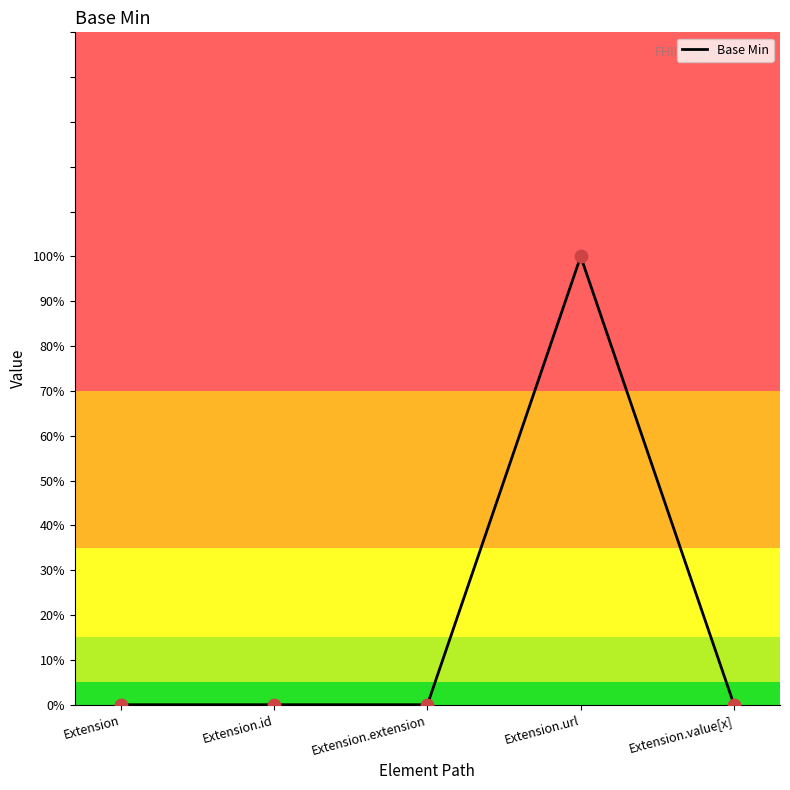

What is the change in value from Extension.url to Extension.value[x]?

-1